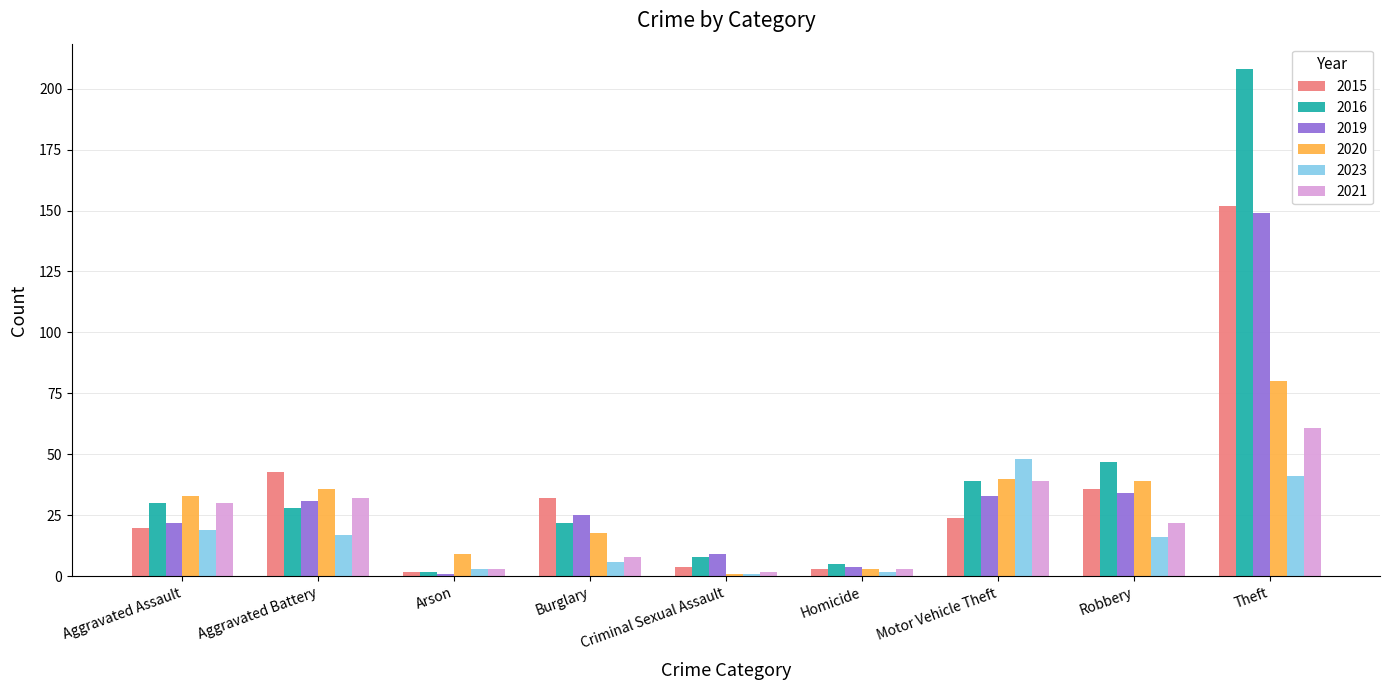

At which label does 2020 reach its minimum?

Criminal Sexual Assault